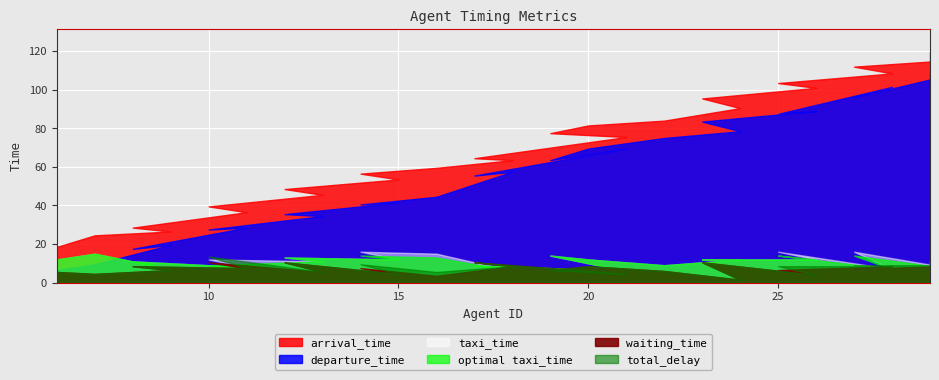

Where do waiting_time and taxi_time first cross each other?

16 and 18